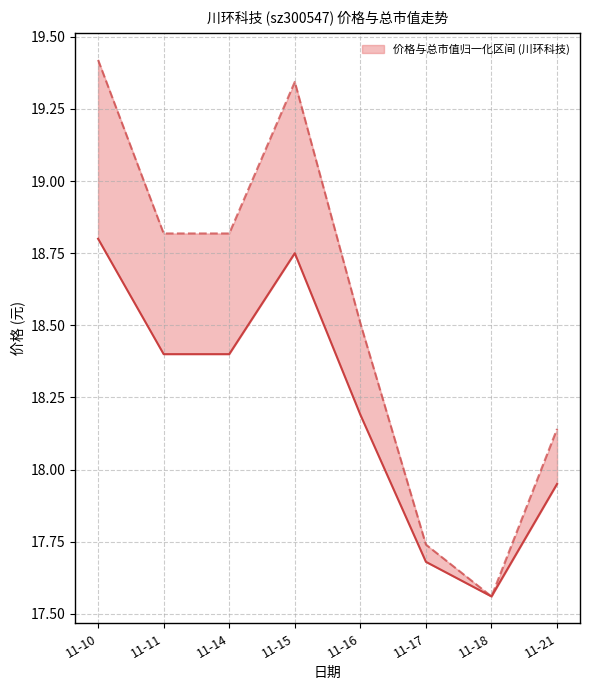

The chart shows a value of 18.8 at 11-10. True or false?

True